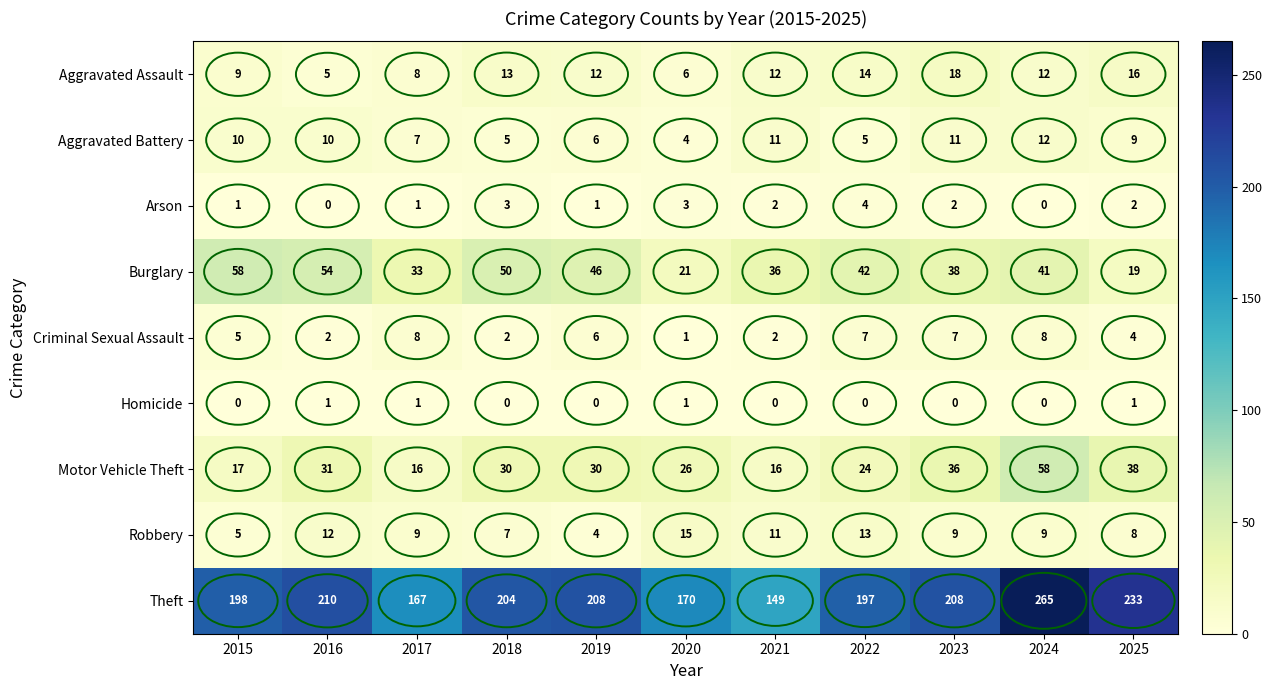

What is the average value of the Motor Vehicle Theft series?

29